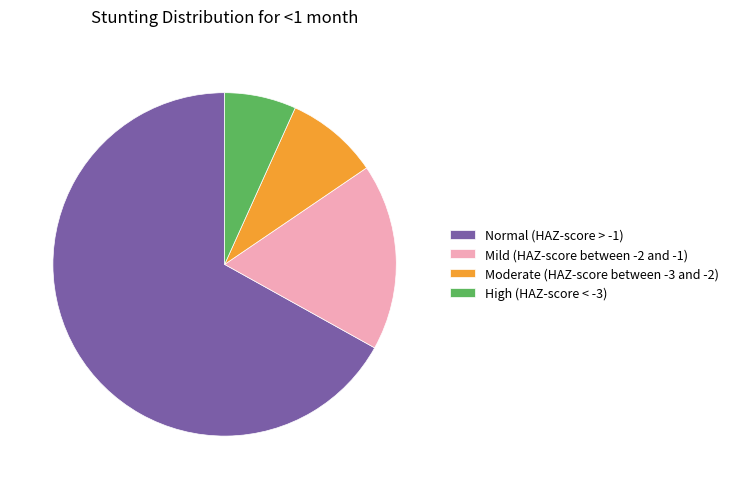

True or false: Mild (HAZ-score between -2 and -1) accounts for 31% of the total.

False